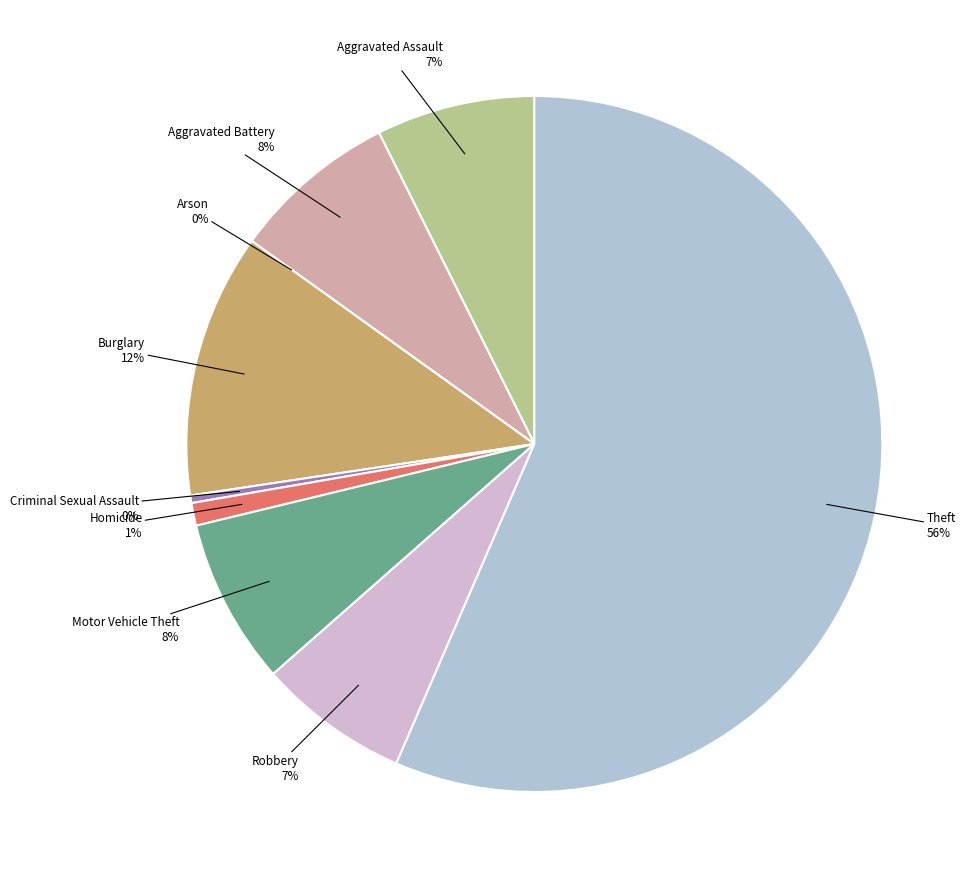

What percentage is the Aggravated Assault slice, to the nearest percent?

7%